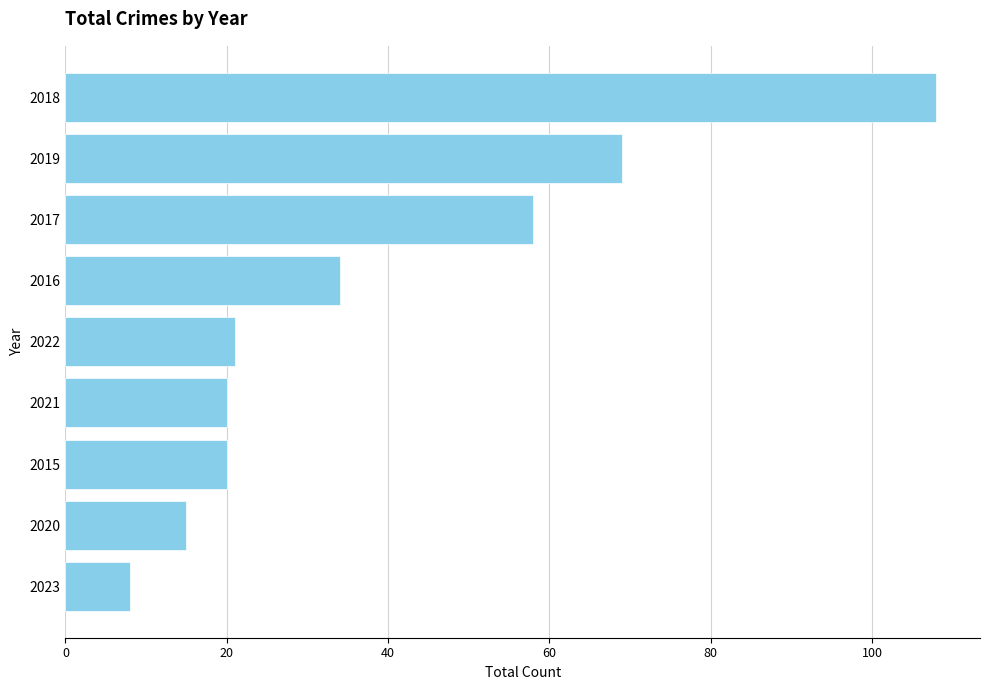

What is the sum of all values?

353